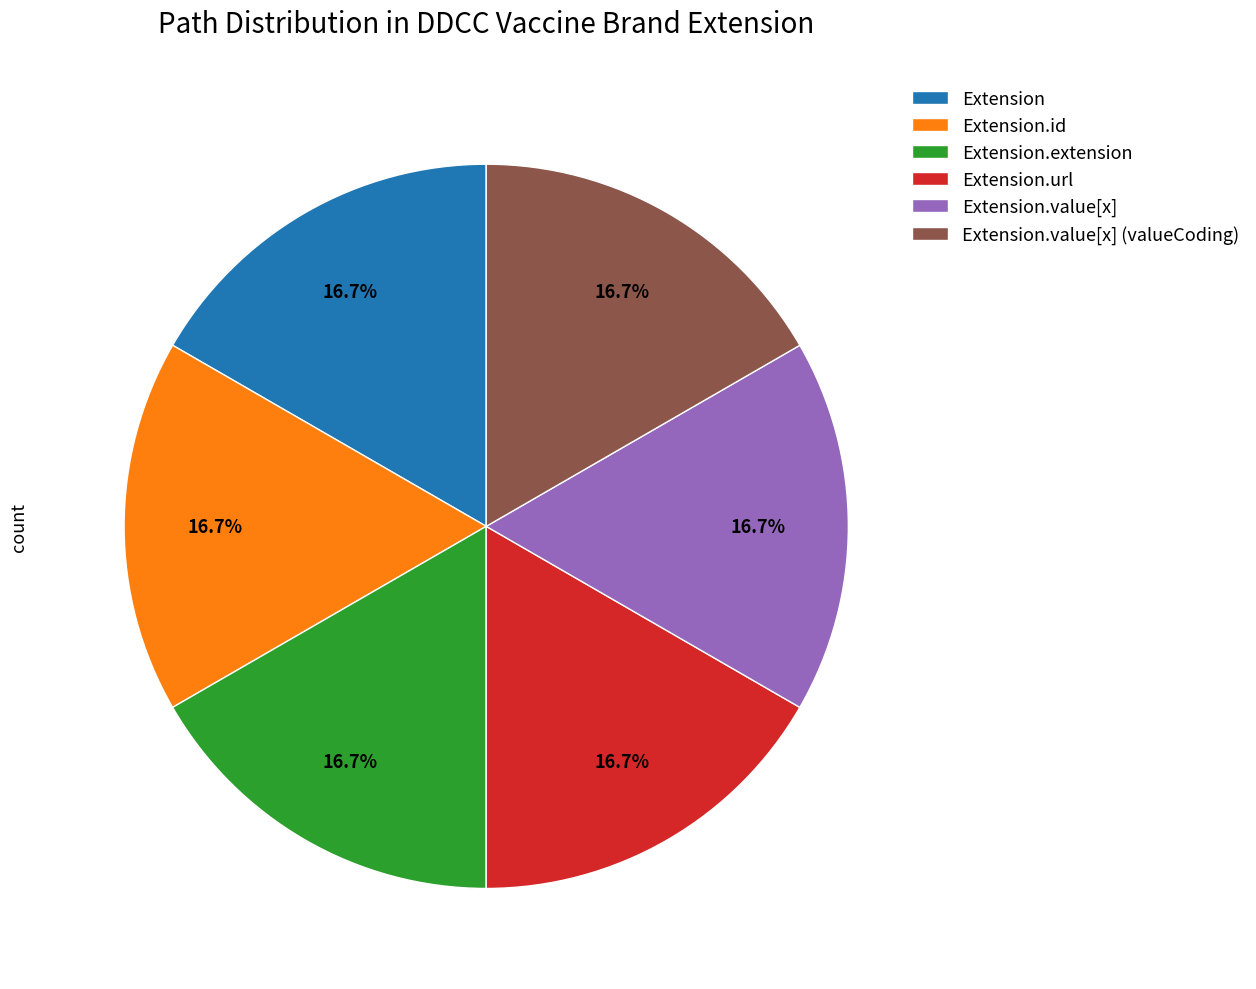

To the nearest percent, what is the difference between the largest and smallest slice percentages?

0%